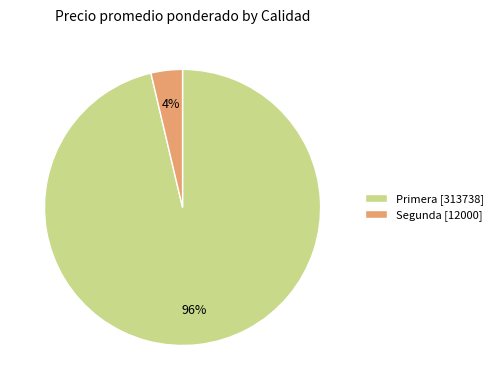

Which slice is the largest?

Primera